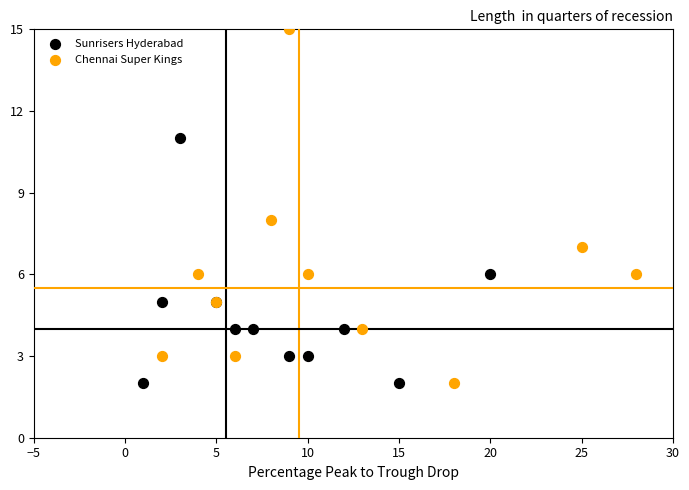

Which series has the largest Y range (max minus min)?

Chennai Super Kings